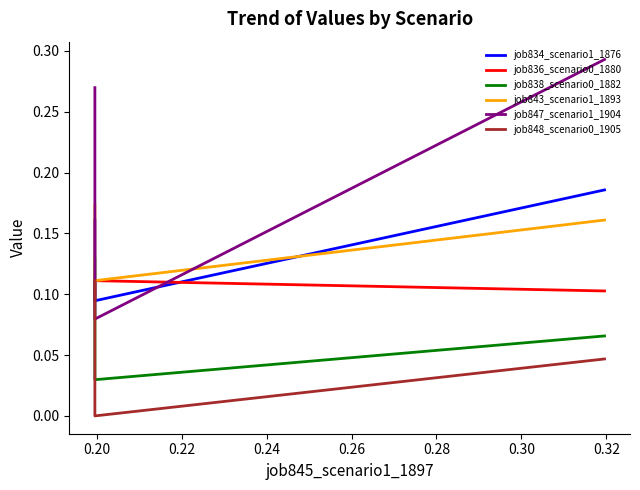

How many job838_scenario0_1882 values are between 0 and 1?

3